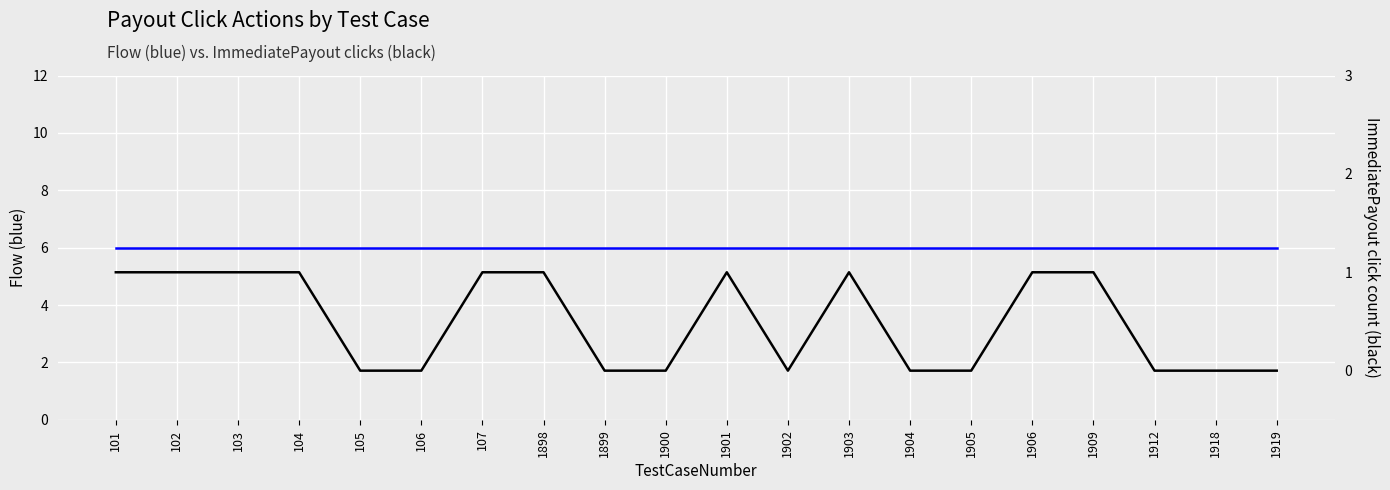

True or false: Flow and ImmediatePayout cross at least once.

False